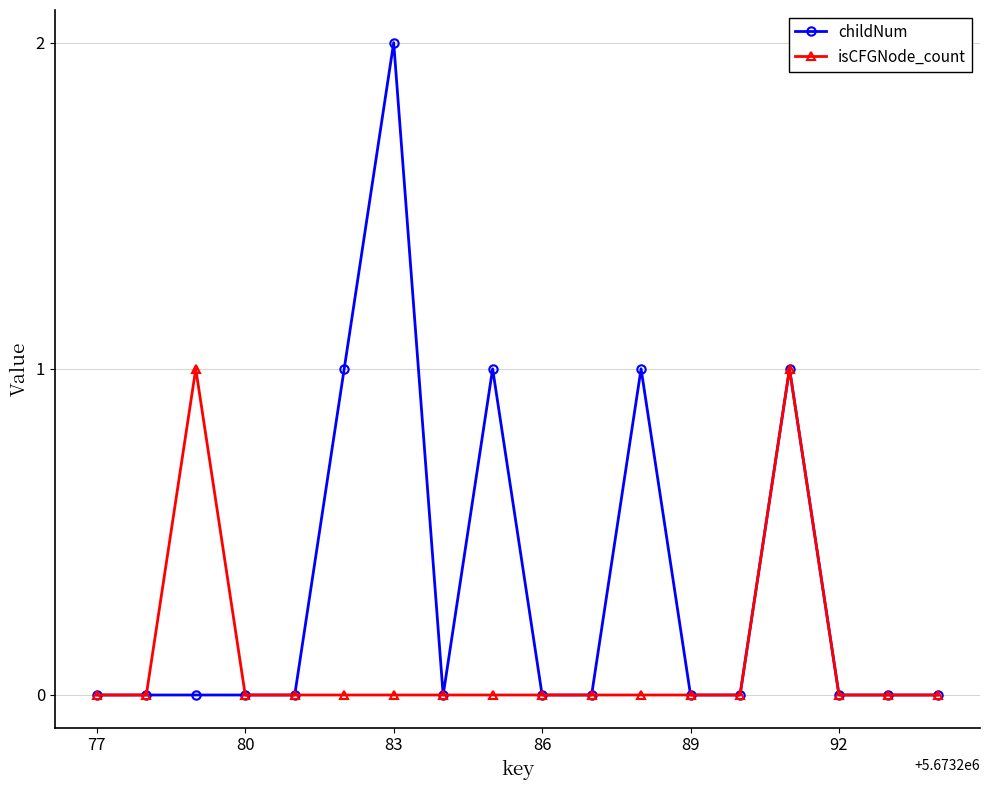

List the series in order of their peak value, highest first.

childNum, isCFGNode_count